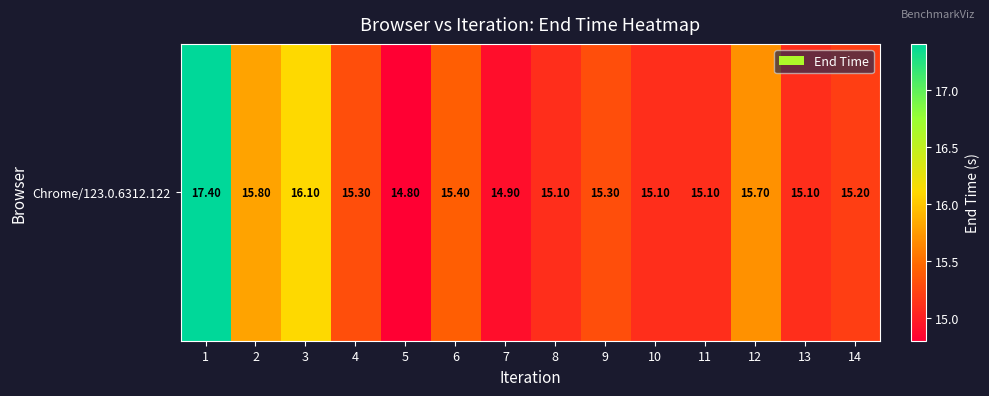

List the labels in order of value, smallest first.

5, 7, 8, 11, 10, 13, 14, 4, 9, 6, 12, 2, 3, 1